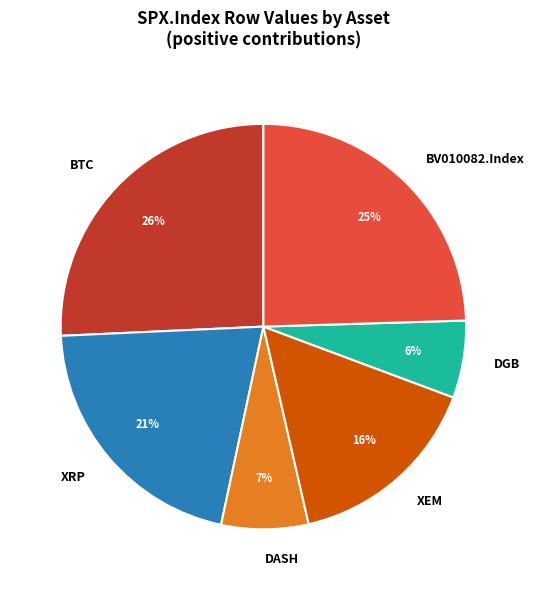

Which category has the biggest portion of the pie?

BTC